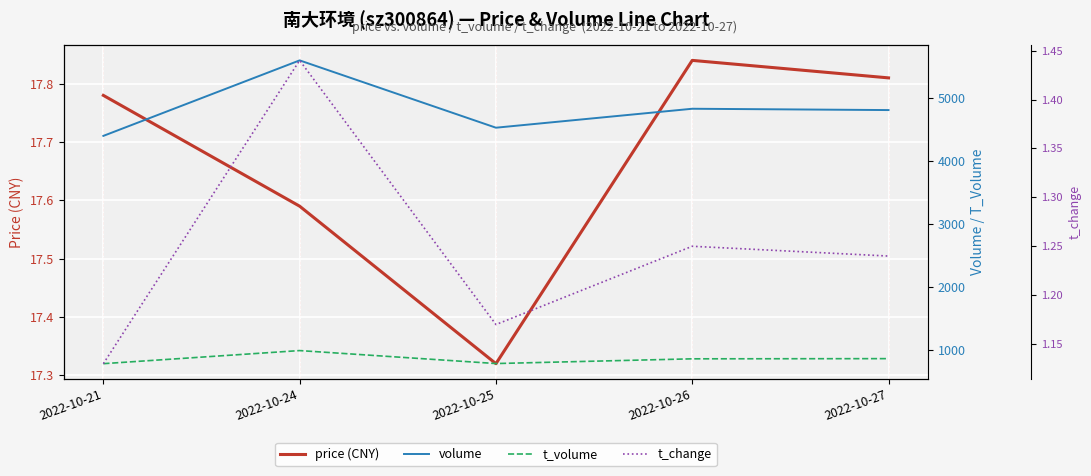

Where is price (CNY) nearest to the value 17?

2022-10-25